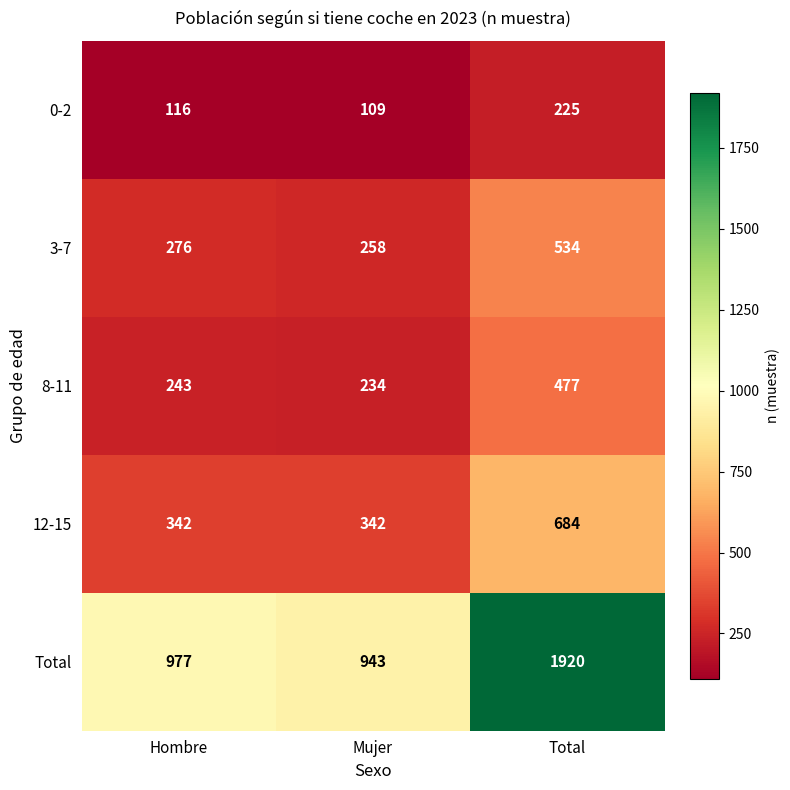

At how many categories does at least one series exceed 1194?

1